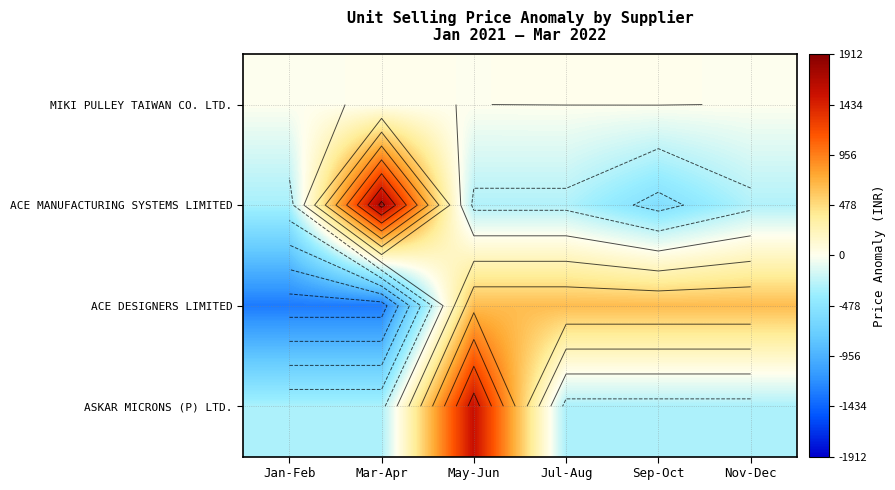

At which label is ACE MANUFACTURING SYSTEMS LIMITED closest to 594?

May-Jun